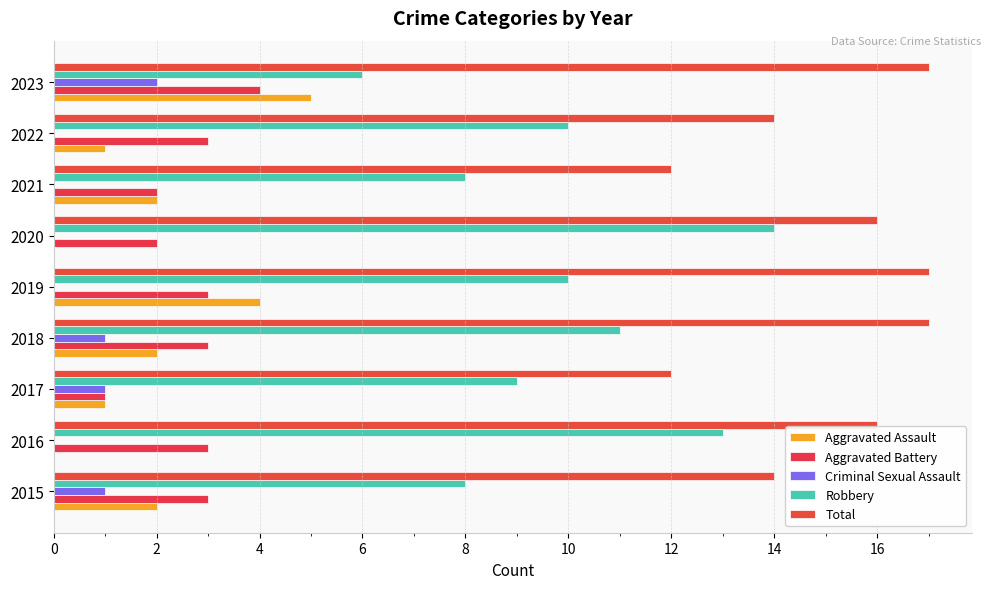

How many distinct data groups are displayed?

5